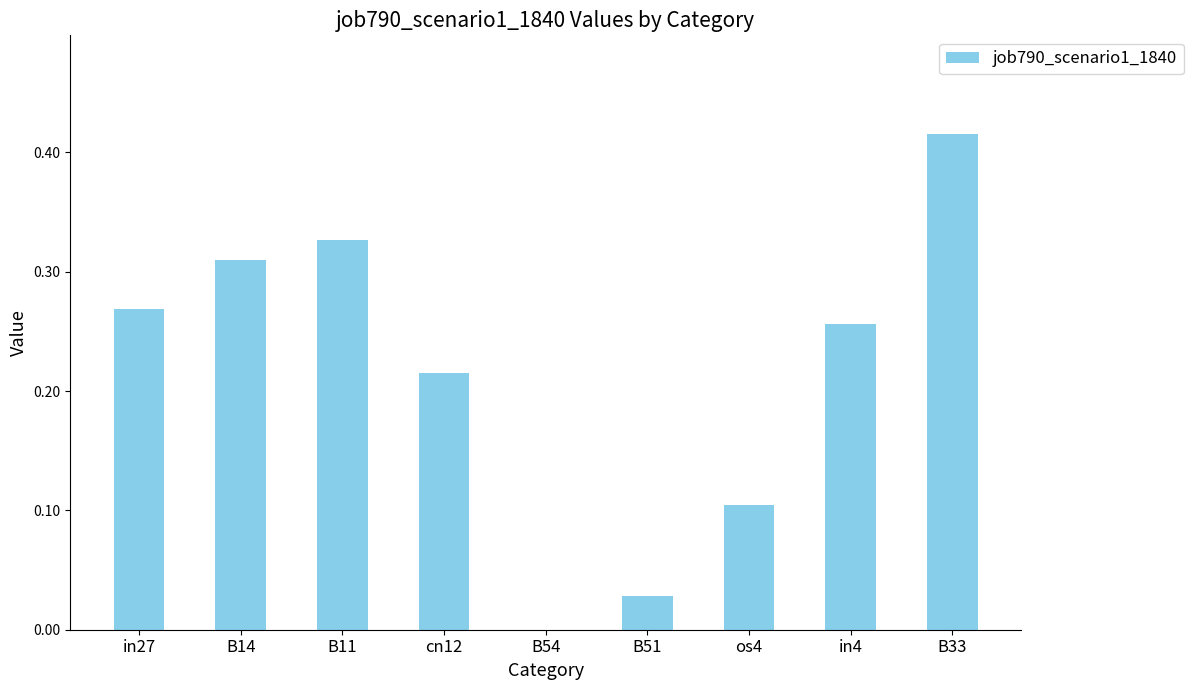

Between in4 and B33, which is larger?

B33